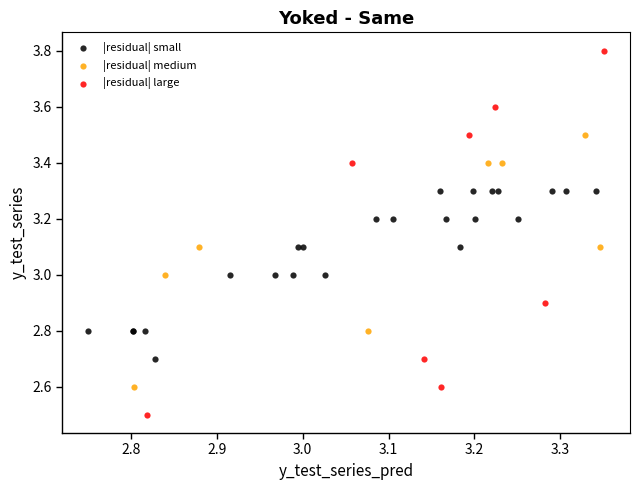

Which series reaches the maximum Y coordinate?

|residual| large